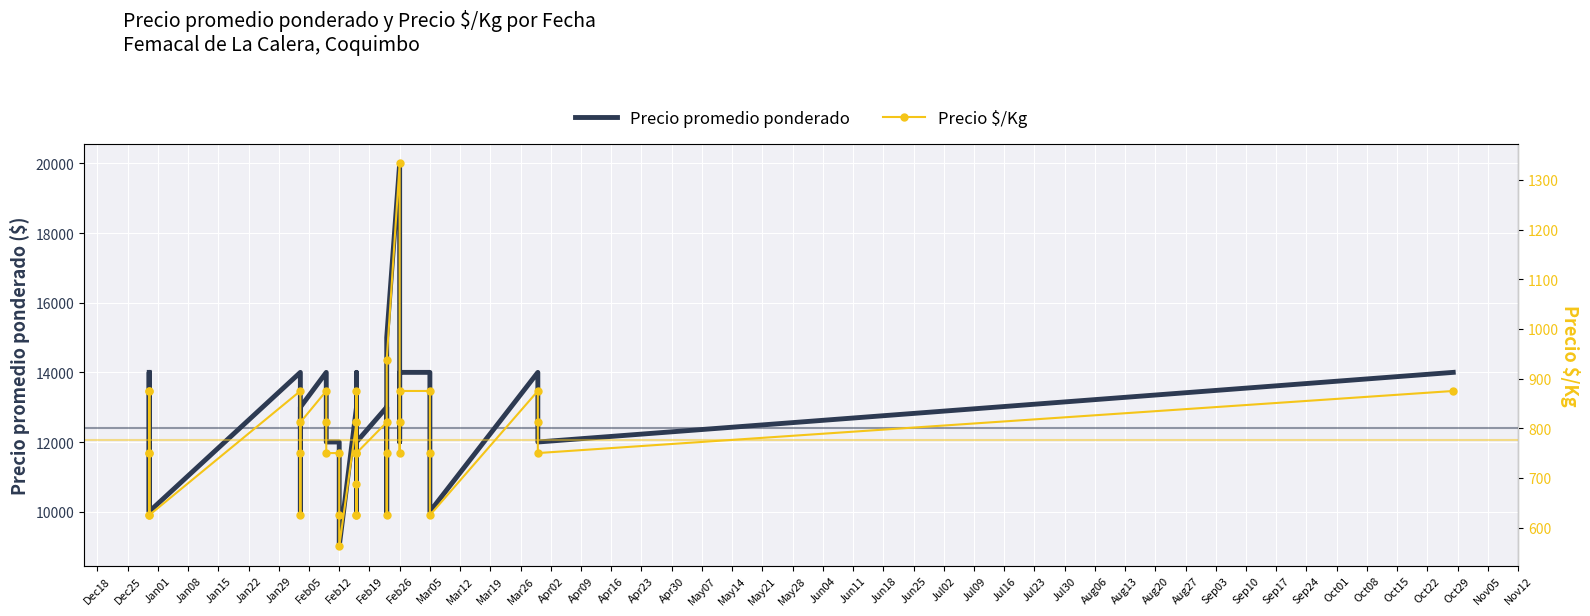

How many interior local valleys does the Precio promedio ponderado series have?

11